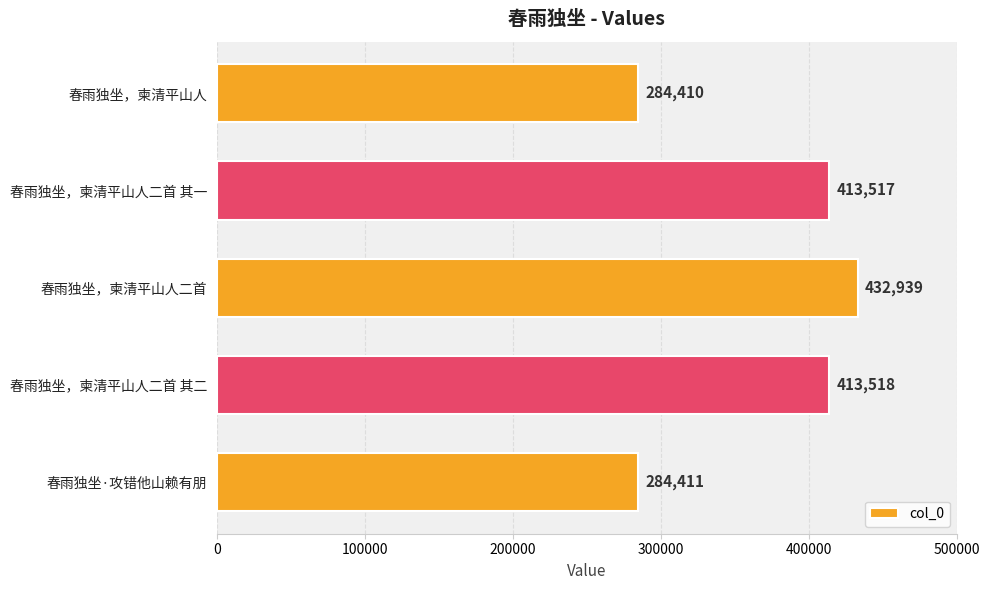

What is the difference between the values at 春雨独坐·攻错他山赖有朋 and 春雨独坐，柬清平山人二首 其一?

129106